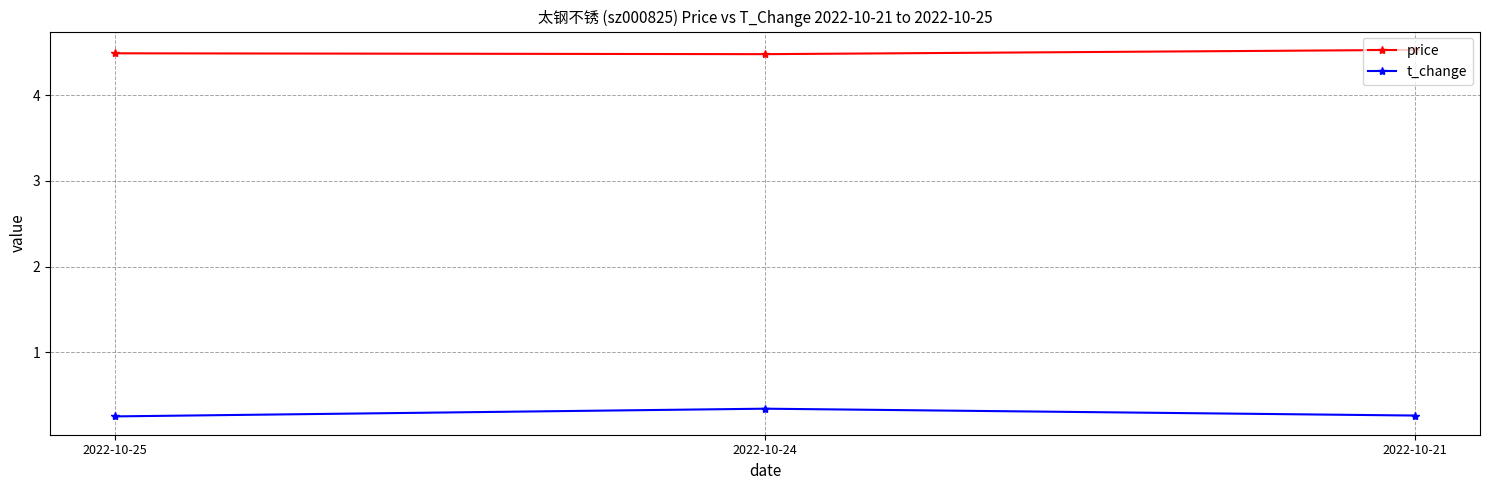

The price series shows 4.5 at 2022-10-21. True or false?

True